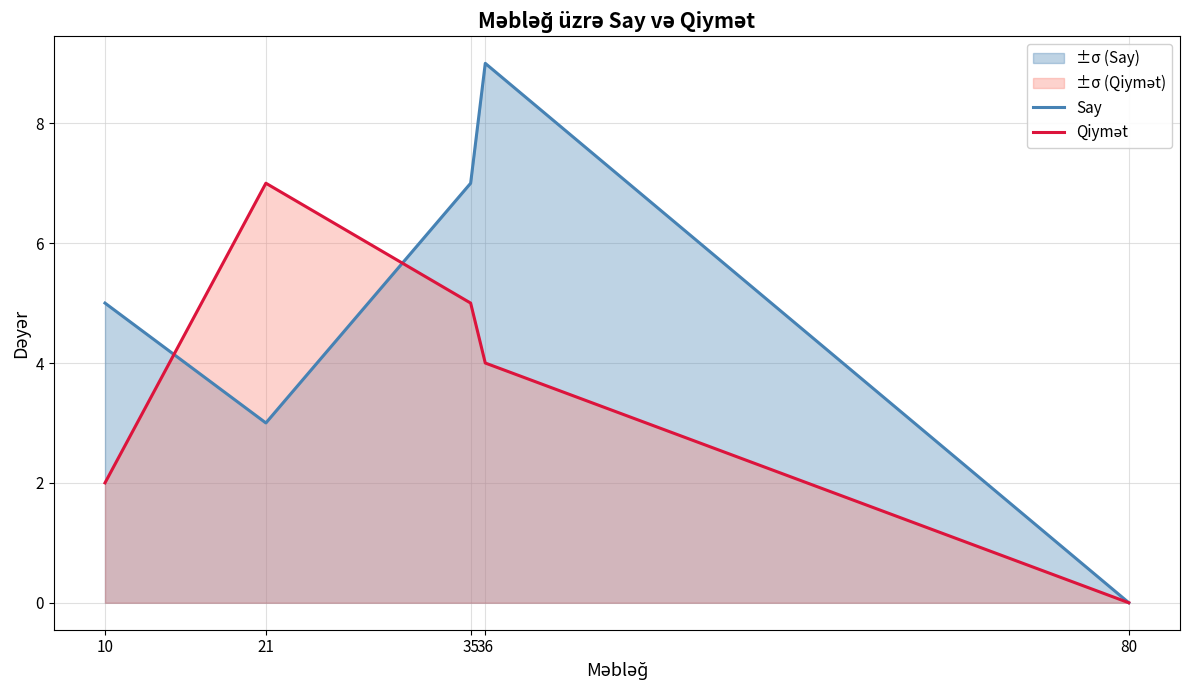

What is the difference between the maximum and minimum values in the Say series?

9